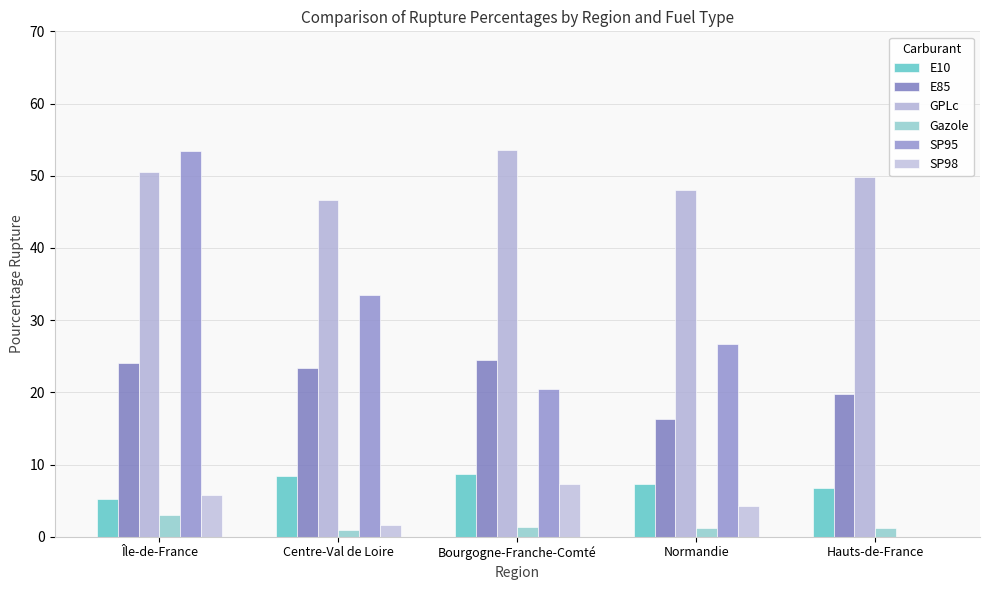

Is it true that SP95 equals 20.5 at Bourgogne-Franche-Comté?

True